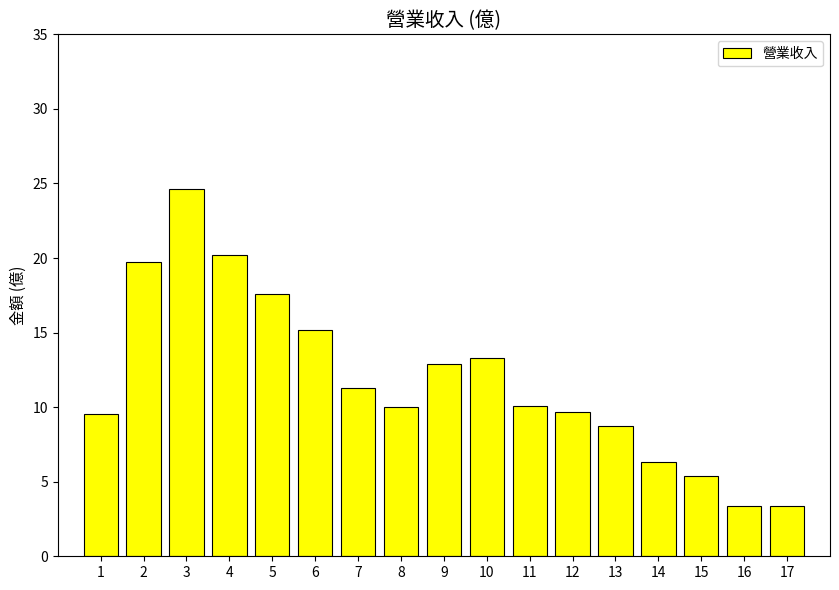

What is the minimum value shown in the chart?

3.4